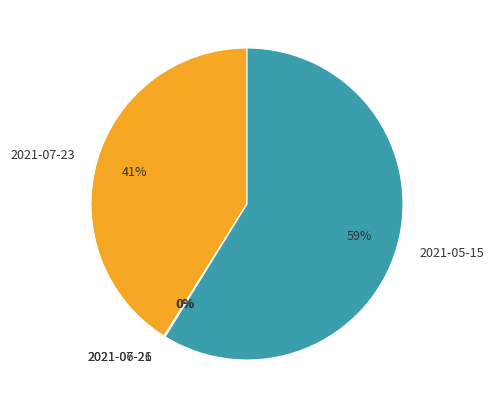

Is it true that 2021-05-15 is 73% of the pie?

False